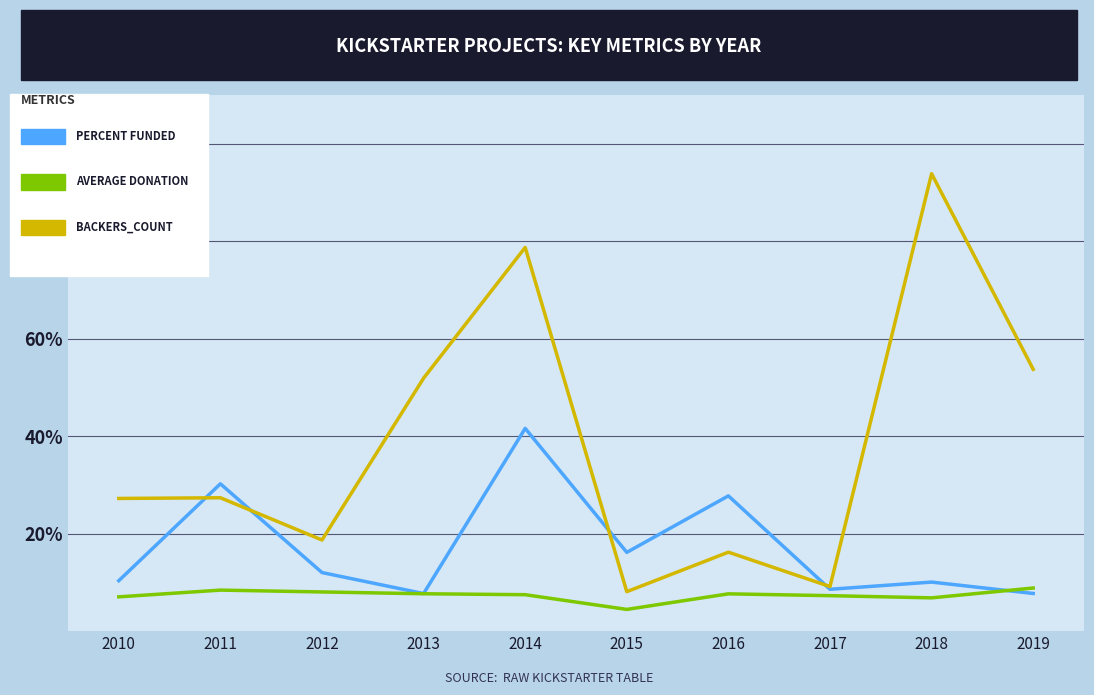

What is the spread (max minus min) of values at 2016?

20.1